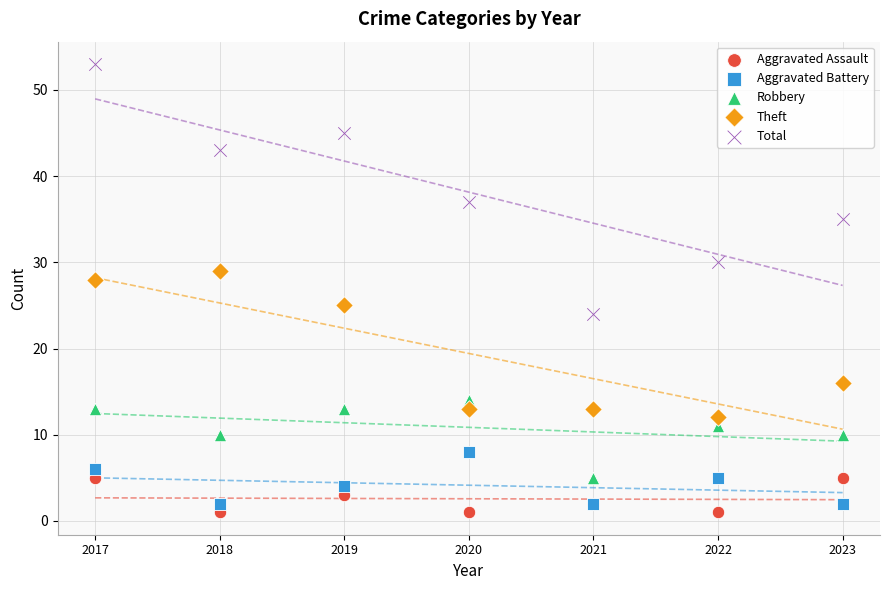

Which series has the widest spread of Y values?

Total